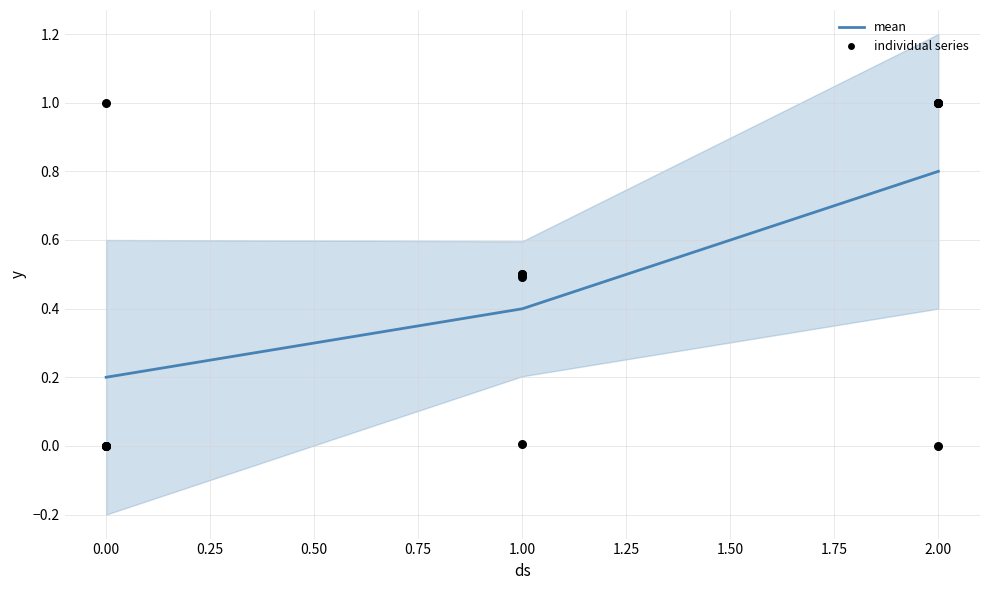

At how many categories does at least one series exceed 0?

3